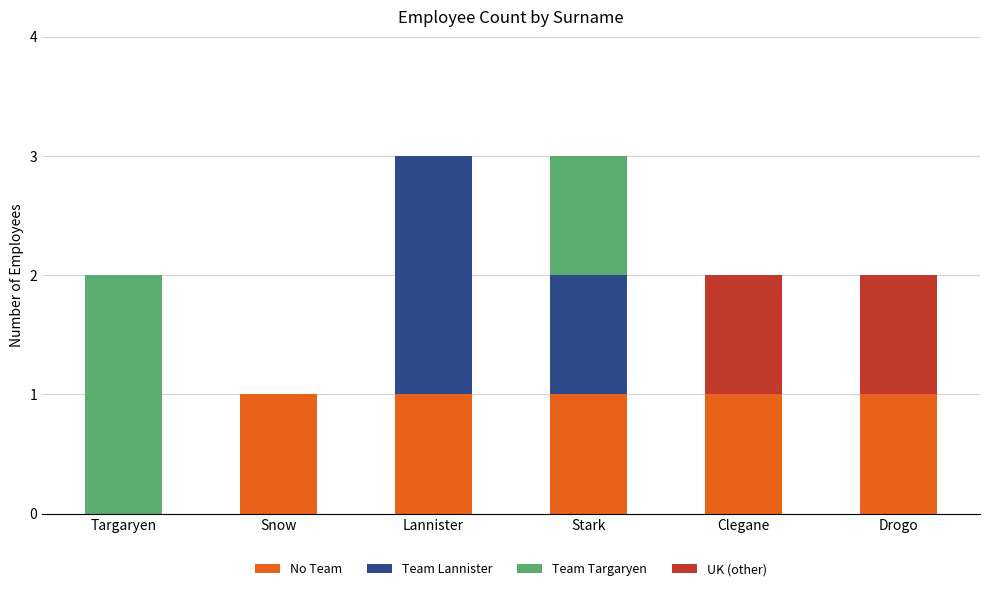

What are all the series names shown in the legend?

No Team, Team Lannister, Team Targaryen, UK (other)